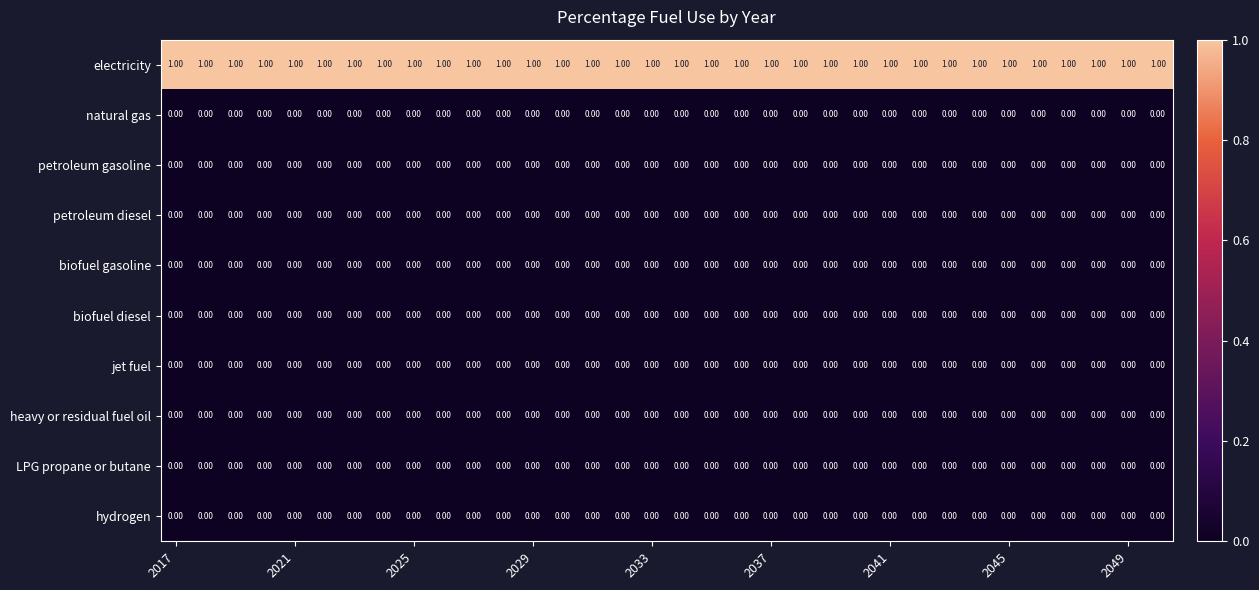

At how many categories does at least one series exceed 0?

34